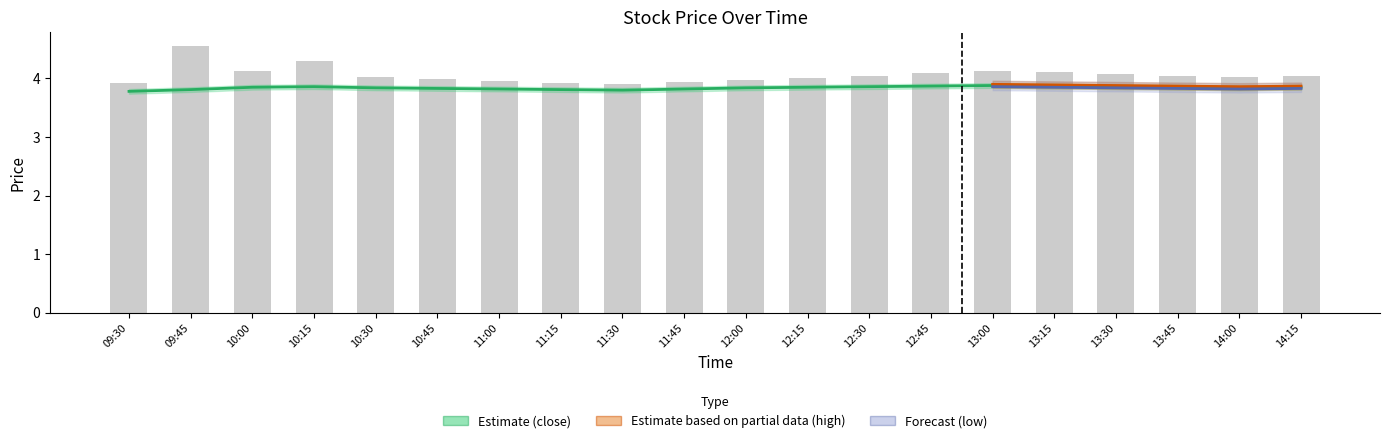

What value does the data have at 11:30?

3.9